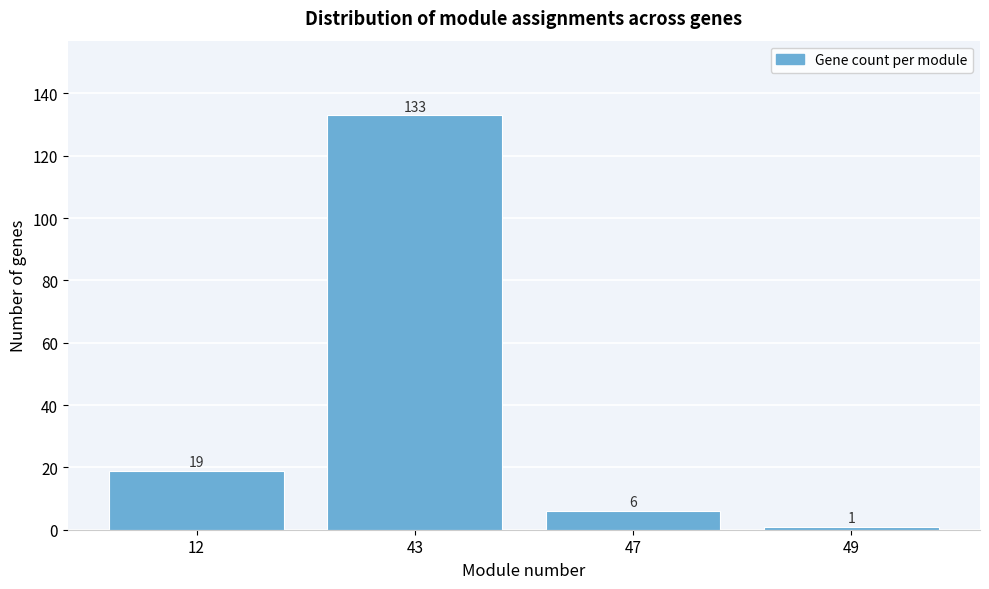

Reading right to left, what are all the values shown in this chart?

1	6	133	19